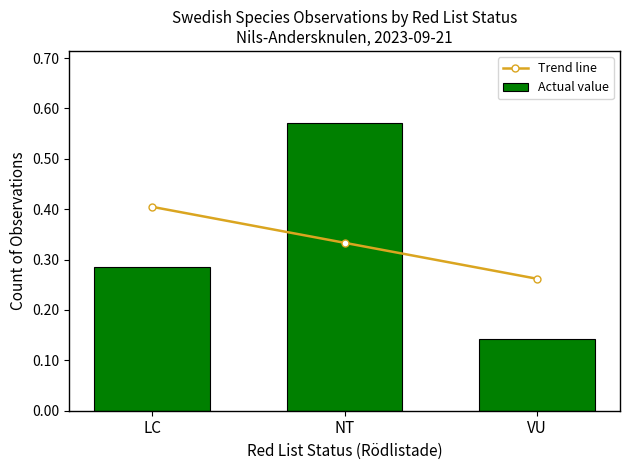

Reading right to left, transcribe all the data shown in this chart.

Trend line: VU=0.3	NT=0.3	LC=0.4
Actual value: VU=0.1	NT=0.6	LC=0.3